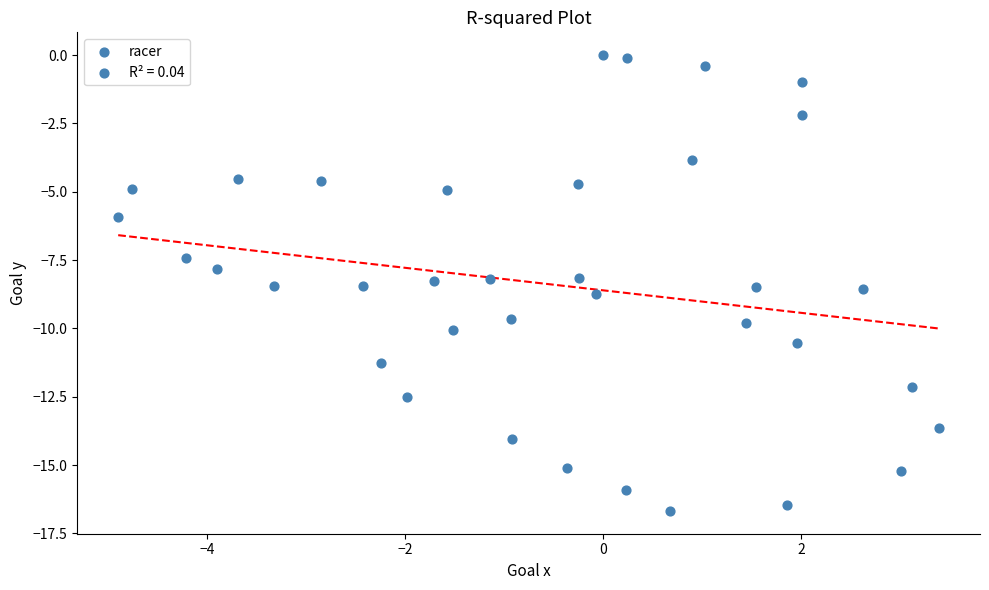

What is the range of Y values (max minus min)?

16.7